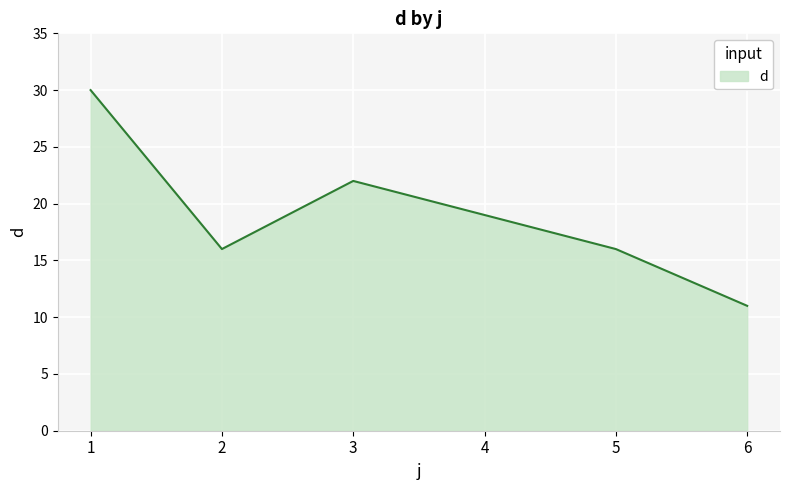

Approximately how many times larger is the value at 1 compared to 4?

1.6